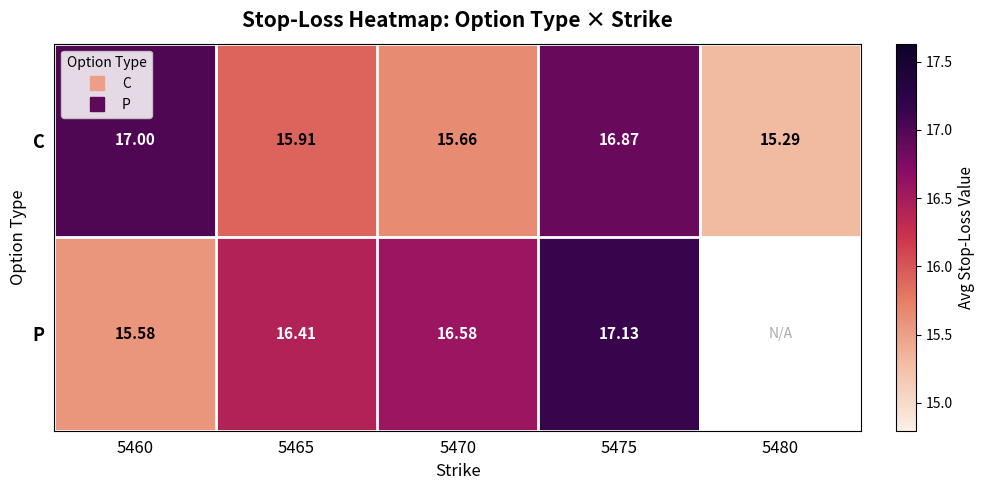

How many values in P are above zero?

4